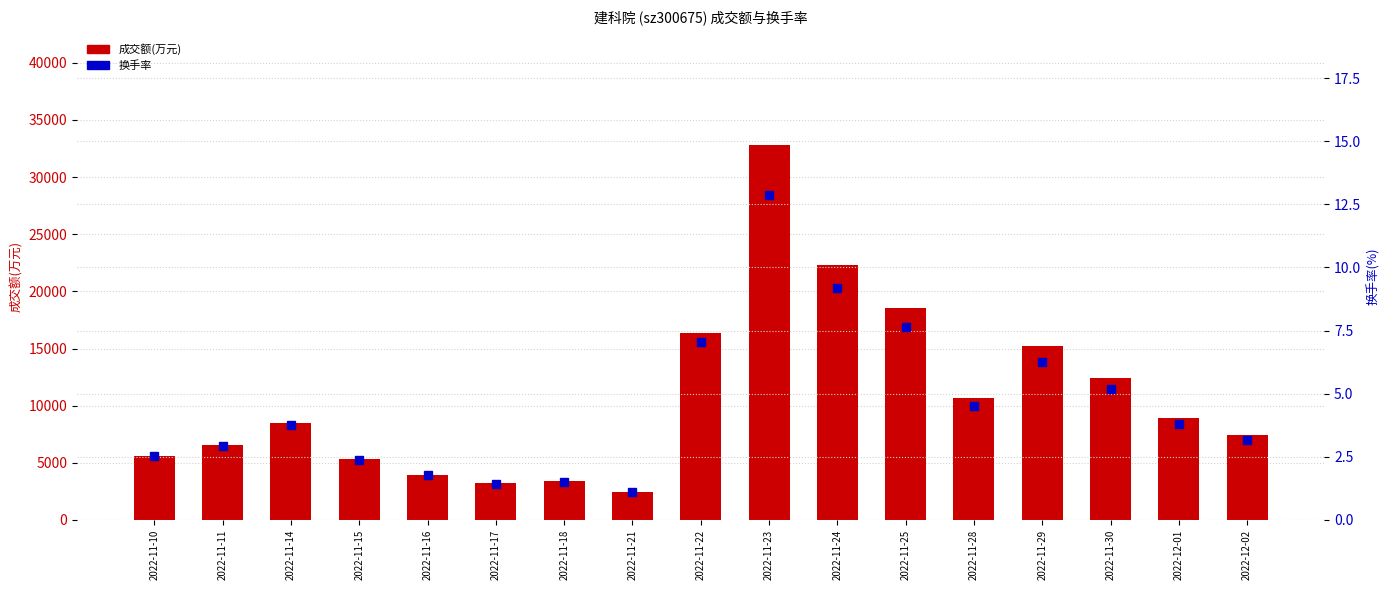

At 2022-11-29, list the series in order from largest to smallest.

成交额(万元), 换手率